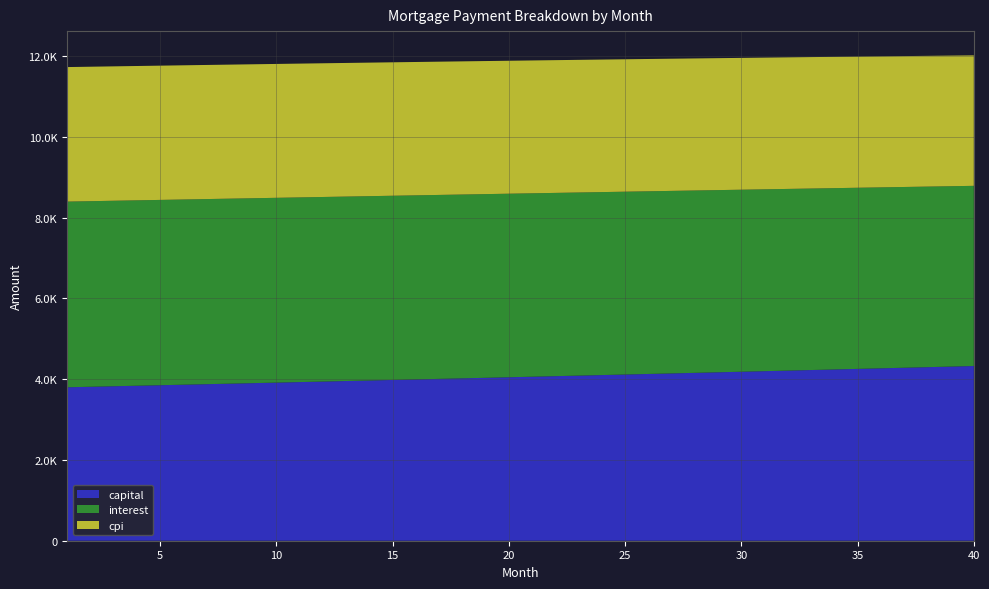

Reading right to left, list all the values displayed in this chart.

capital: 40=4327.2	39=4312.8	38=4298.5	37=4284.2	36=4270.0	35=4255.8	34=4241.6	33=4227.6	32=4213.5	31=4199.5	30=4185.6	29=4171.7	28=4157.8	27=4144.0	26=4130.2	25=4116.5	24=4102.8	23=4089.2	22=4075.6	21=4062.1	20=4048.6	19=4035.1	18=4021.7	17=4008.3	16=3995.0	15=3981.8	14=3968.5	13=3955.3	12=3942.2	11=3929.1	10=3916.1	9=3903.0	8=3890.1	7=3877.2	6=3864.3	5=3851.4	4=3838.6	3=3825.9	2=3813.2	1=3800.5
interest: 40=4462.4	39=4467.4	38=4472.2	37=4477.0	36=4481.7	35=4486.3	34=4490.8	33=4495.3	32=4499.7	31=4504.0	30=4508.2	29=4512.3	28=4516.4	27=4520.4	26=4524.3	25=4528.1	24=4531.9	23=4535.6	22=4539.2	21=4542.7	20=4546.2	19=4549.6	18=4552.9	17=4556.2	16=4559.3	15=4562.4	14=4565.5	13=4568.4	12=4571.3	11=4574.1	10=4576.9	9=4579.6	8=4582.2	7=4584.7	6=4587.2	5=4589.6	4=4592.0	3=4594.2	2=4596.5	1=4598.6
cpi: 40=3231.0	39=3234.6	38=3238.2	37=3241.7	36=3245.2	35=3248.6	34=3251.9	33=3255.2	32=3258.4	31=3261.6	30=3264.7	29=3267.8	28=3270.8	27=3273.7	26=3276.6	25=3279.5	24=3282.3	23=3285.0	22=3287.6	21=3290.3	20=3292.8	19=3295.3	18=3297.8	17=3300.2	16=3302.6	15=3304.9	14=3307.1	13=3309.3	12=3311.5	11=3313.5	10=3315.6	9=3317.6	8=3319.5	7=3321.4	6=3323.3	5=3325.1	4=3326.8	3=3328.5	2=3330.2	1=3331.8